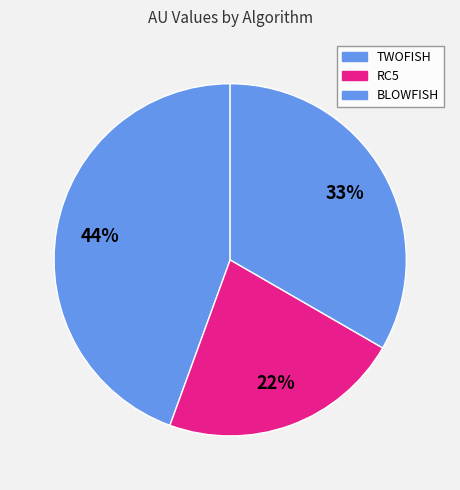

How many slices are in this pie chart?

3